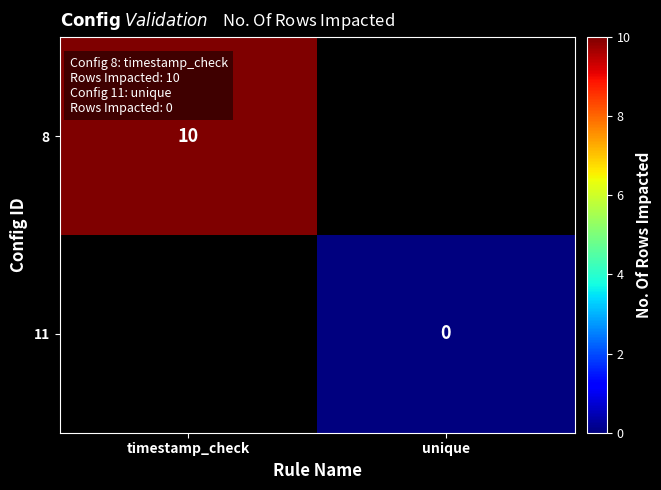

True or false: 8 has a value of 10 at timestamp_check.

True